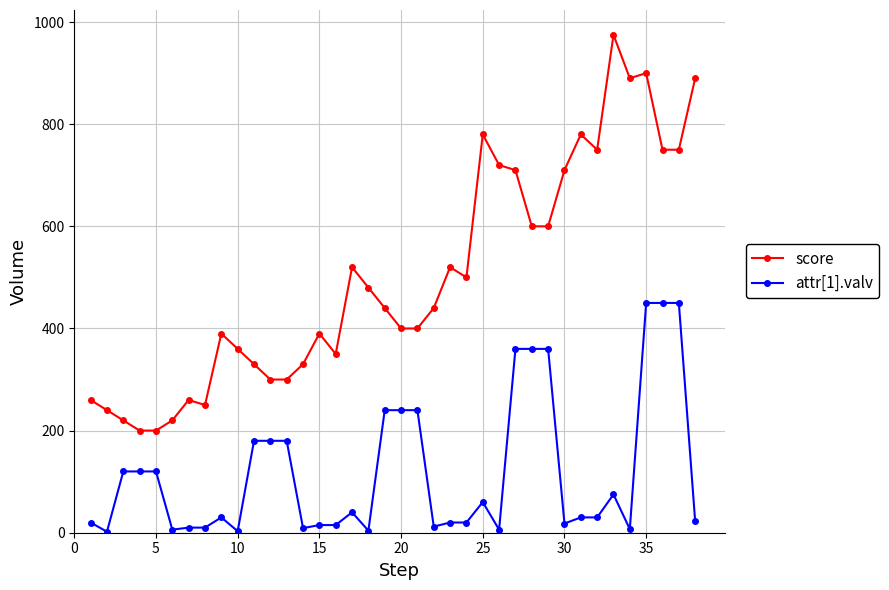

Which series has the largest range (max minus min)?

score